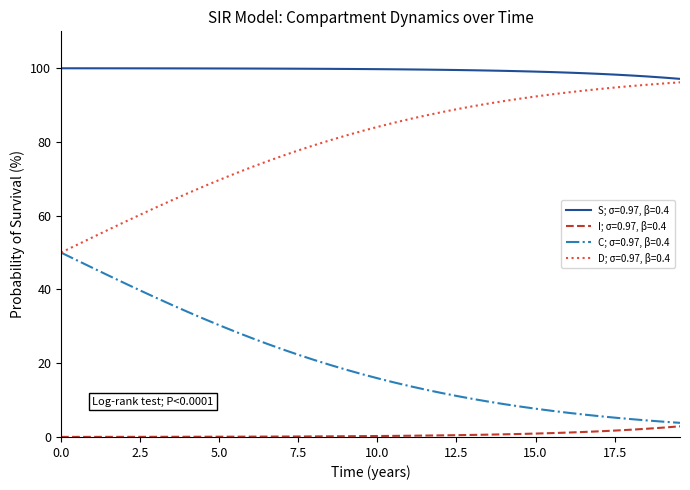

List the series in order of their peak value, lowest first.

I; σ=0.97, β=0.4, C; σ=0.97, β=0.4, D; σ=0.97, β=0.4, S; σ=0.97, β=0.4